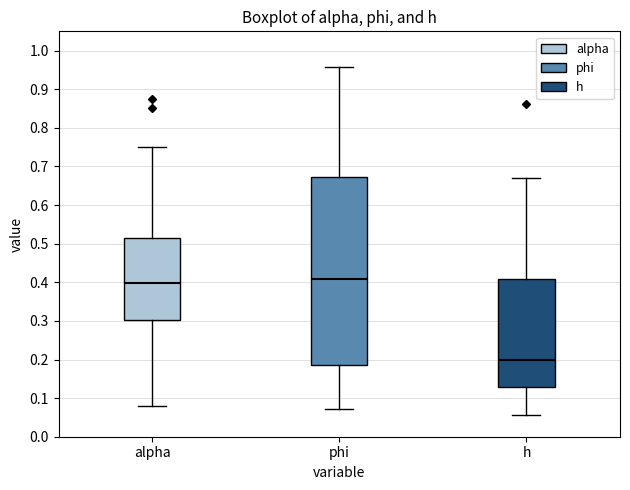

Reading left to right, transcribe this box plot: for each box, give where its median line is, the range the box spans, and where its two whiskers end, as read against the y-axis. The values are not printed on the chart, so give them approximately, as read against the axis.

alpha: median 0.40, box 0.30 to 0.52, whiskers 0.08 to 0.75
phi: median 0.41, box 0.18 to 0.67, whiskers 0.07 to 0.96
h: median 0.20, box 0.13 to 0.41, whiskers 0.06 to 0.67